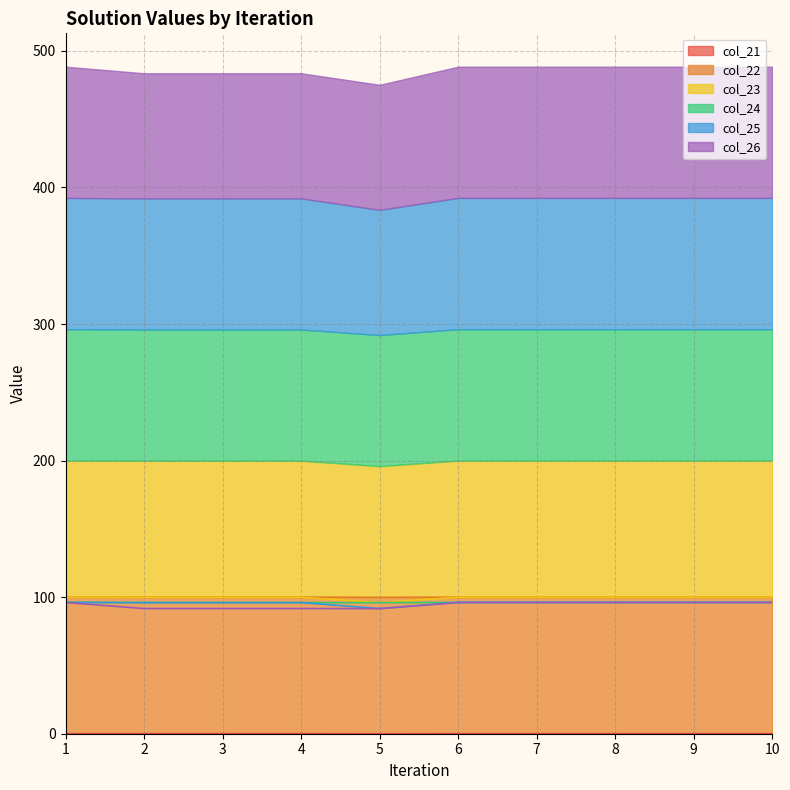

Which has a higher value, 5 or 10?

10